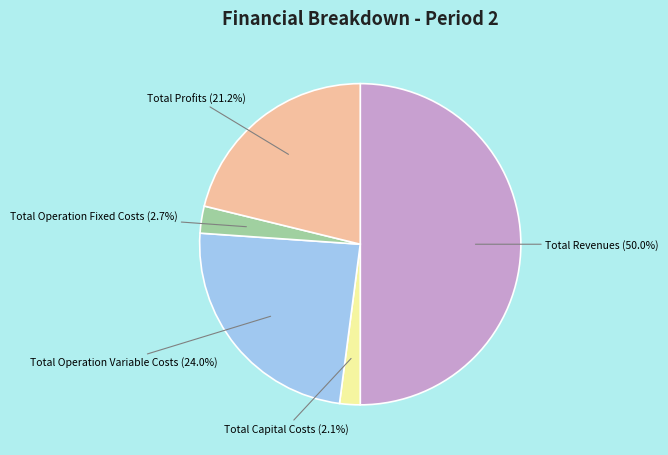

How many segments does this pie chart have?

5